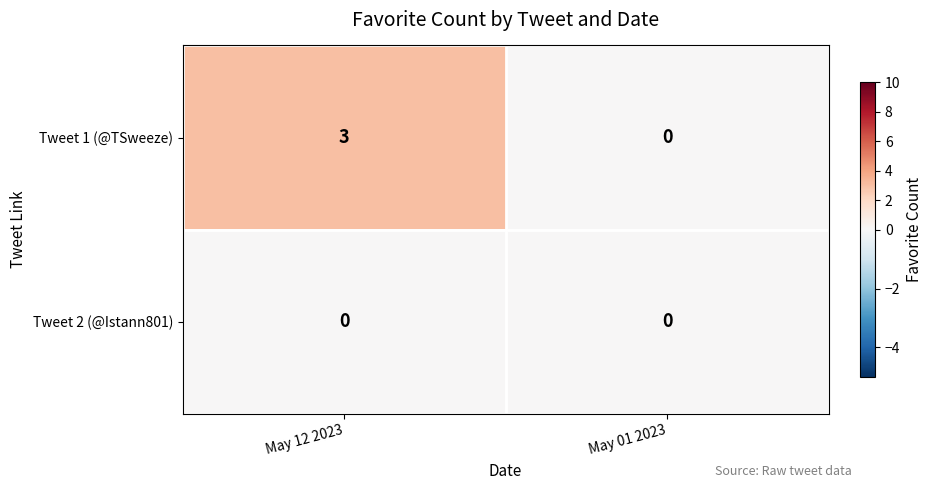

Which series changed the most between May 12 2023 and May 01 2023?

Tweet 1 (@TSweeze)